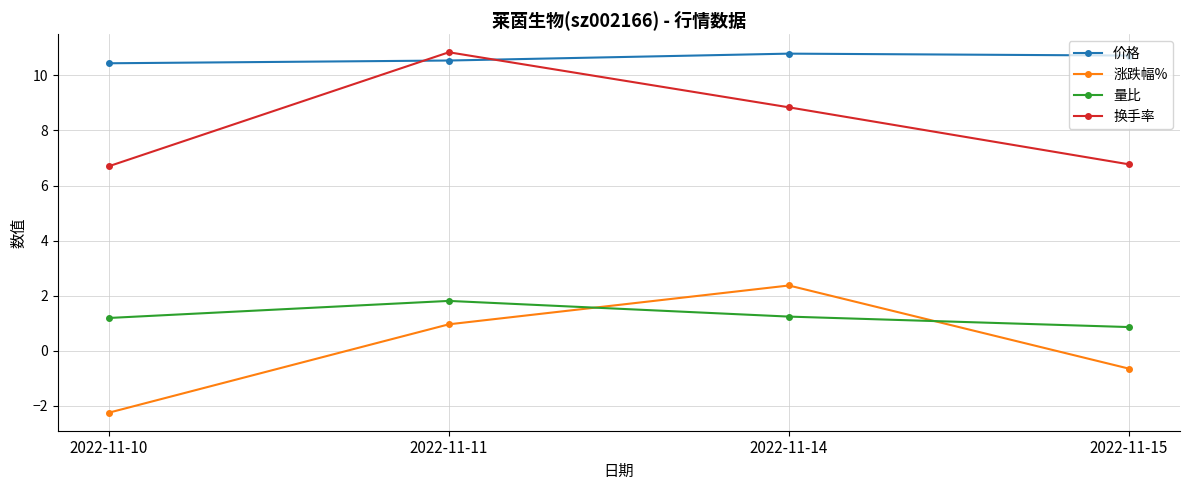

Which series has the largest total across all categories?

价格